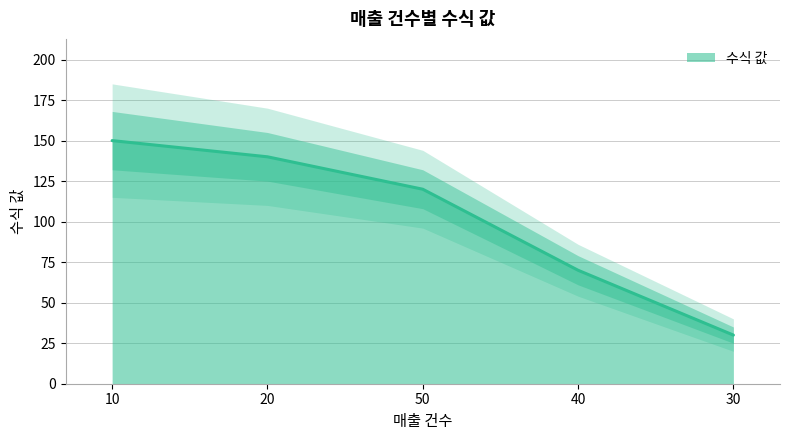

Does the chart have visible grid lines?

Yes